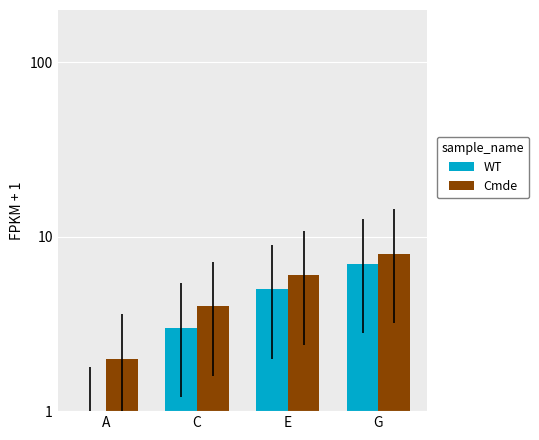

What are all the series names shown in the legend?

WT, Cmde